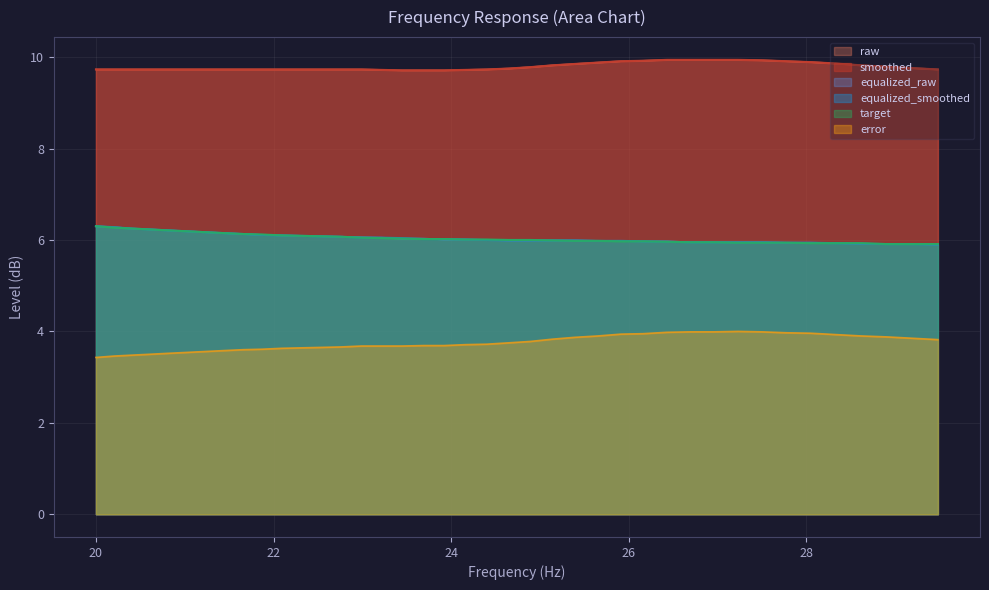

Does the chart display data point markers on the line(s)?

No